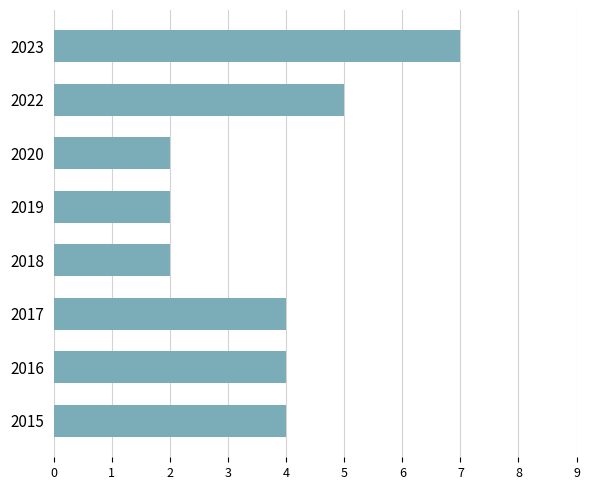

What is the average value?

4